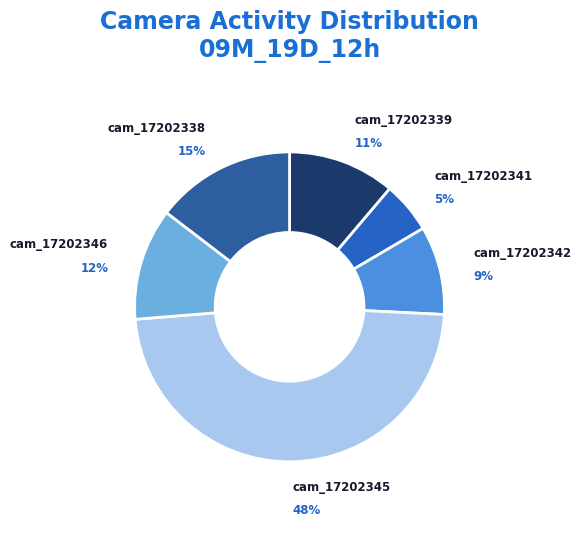

To the nearest percent, what is the average slice percentage?

17%